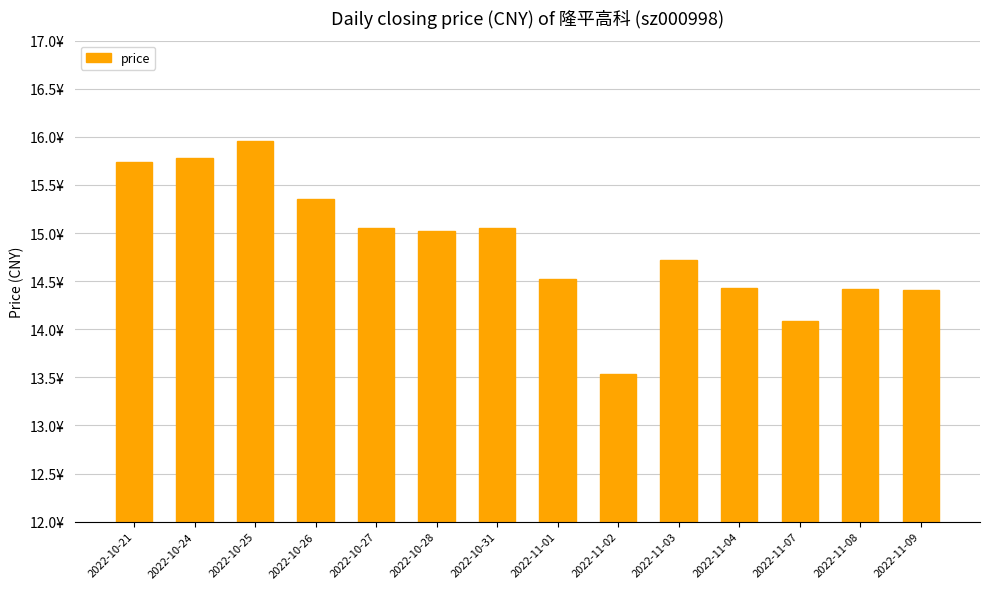

What is the difference between the second highest and minimum values?

2.2